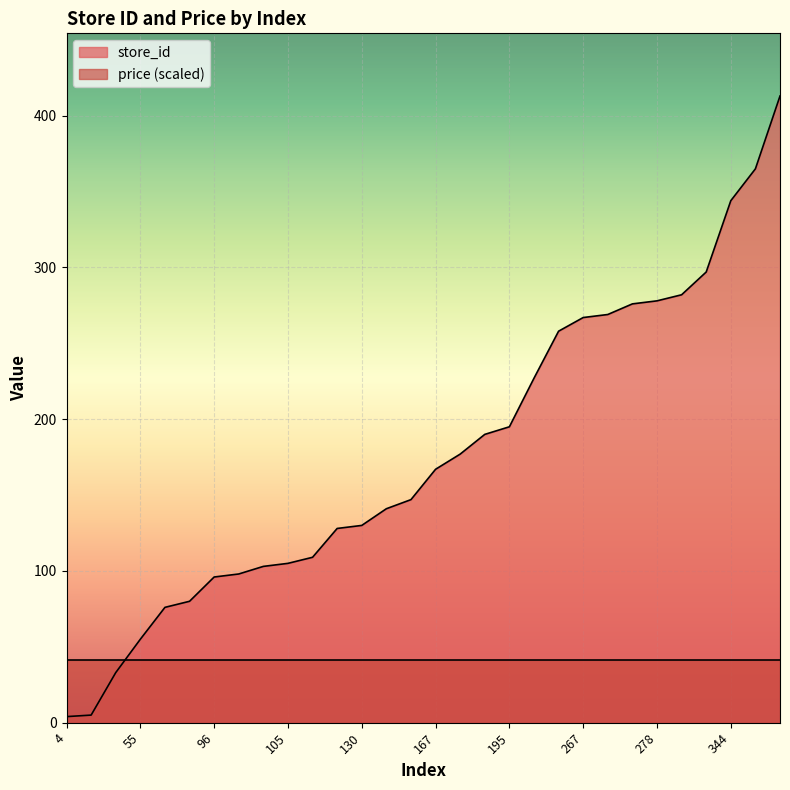

What is the change in value from 227 to 297?

+70